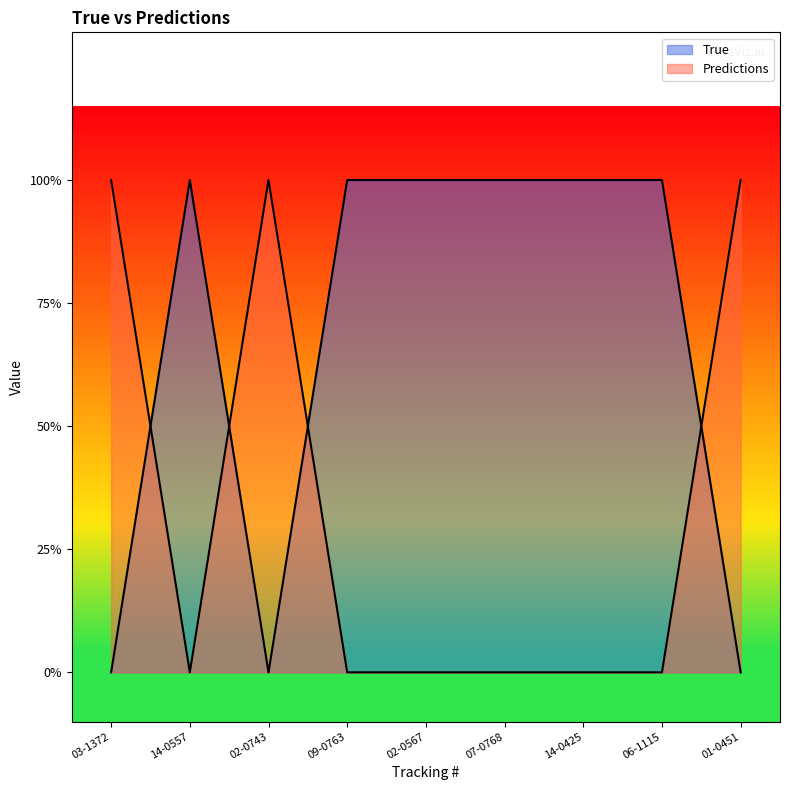

Rank the series at 14-0557 from lowest to highest value.

Predictions, True